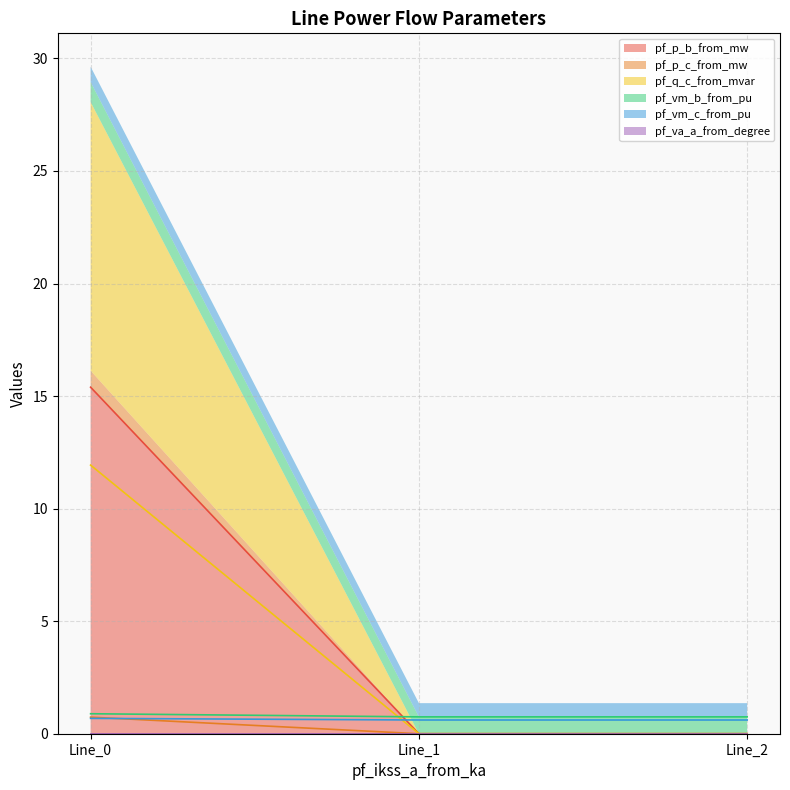

Is it true that pf_vm_b_from_pu equals 0.0 at Line_2?

False